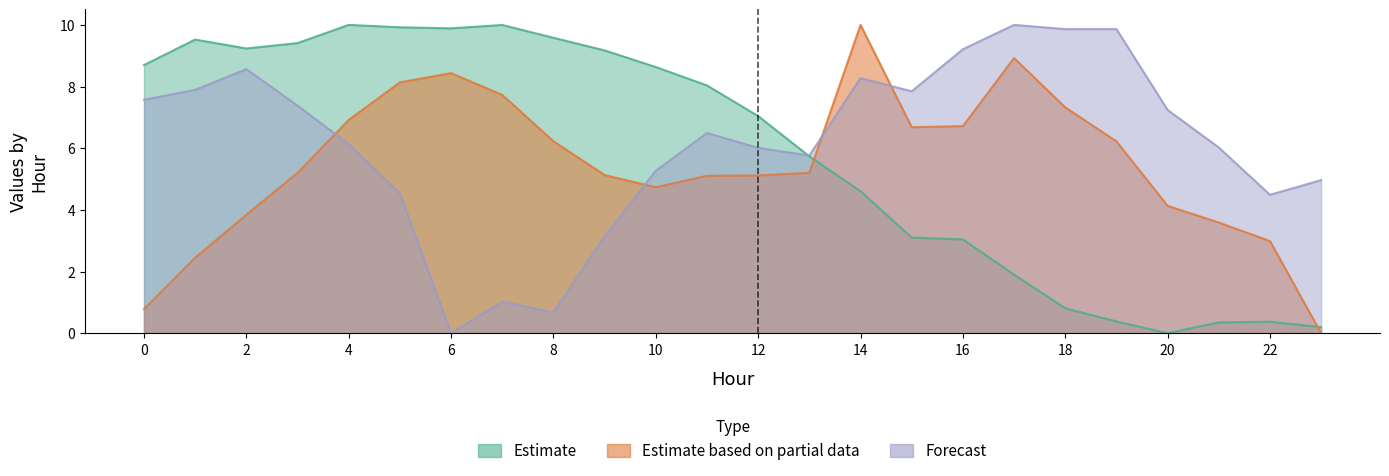

What is the approximate value of ATT8 at 8?

6.2